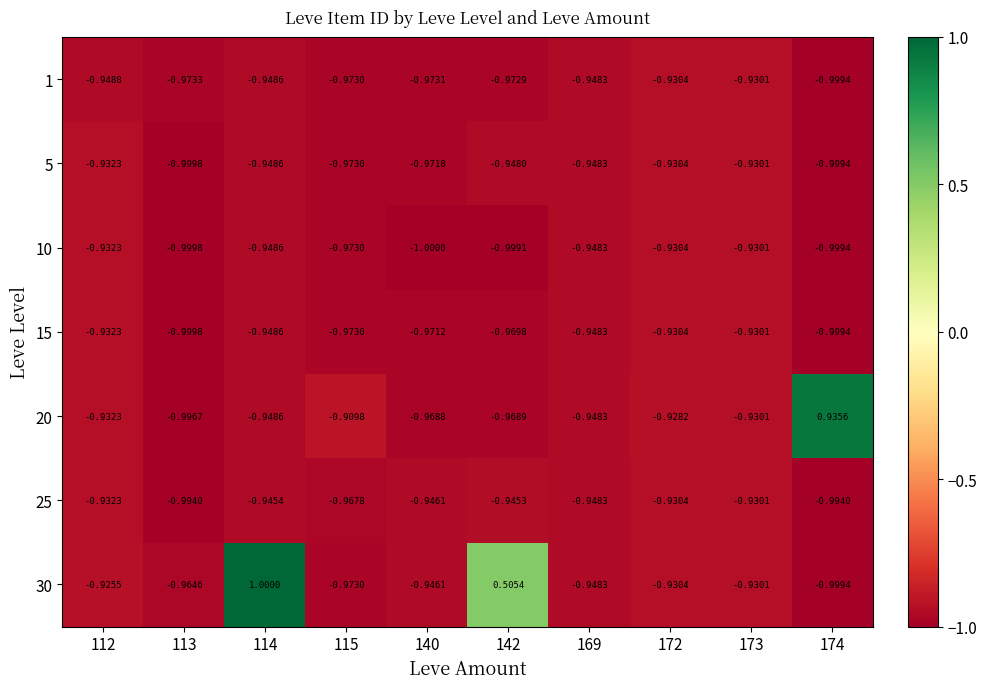

What is the greatest value displayed?

1.0